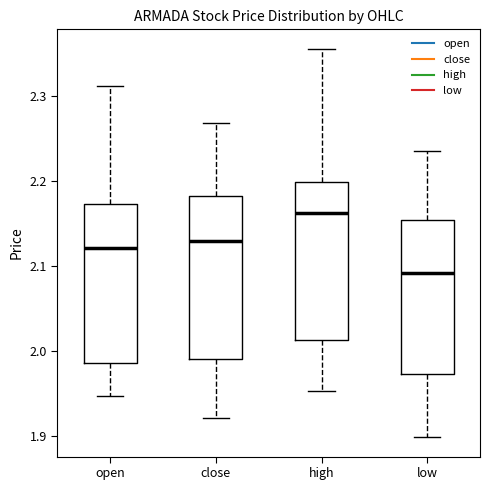

Where does the lower whisker of the box for low end on the y-axis? The values are not printed on the chart, so give them approximately, as read against the axis.

1.90